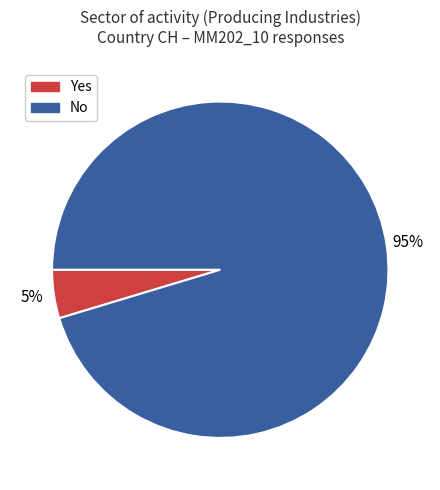

Is there a majority slice in this chart?

Yes